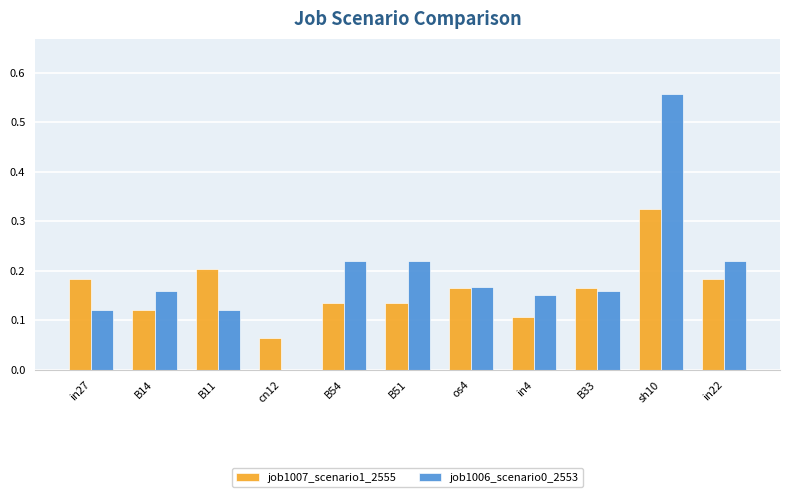

Which category has the highest value in the job1007_scenario1_2555 series?

sh10